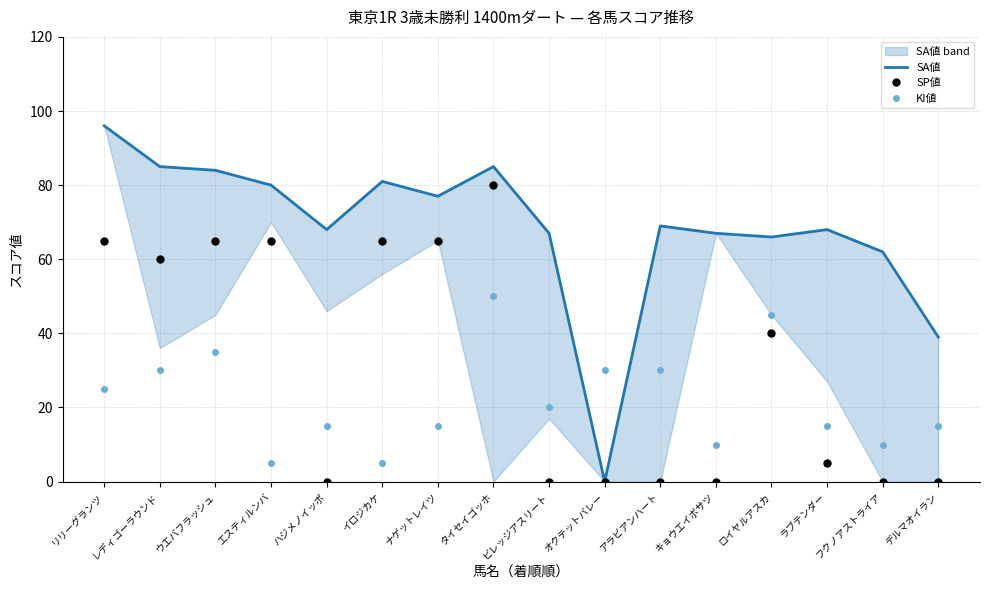

Between which two adjacent categories do KI値 and SA値 first intersect?

ビレッジアスリート and オクテットバレー